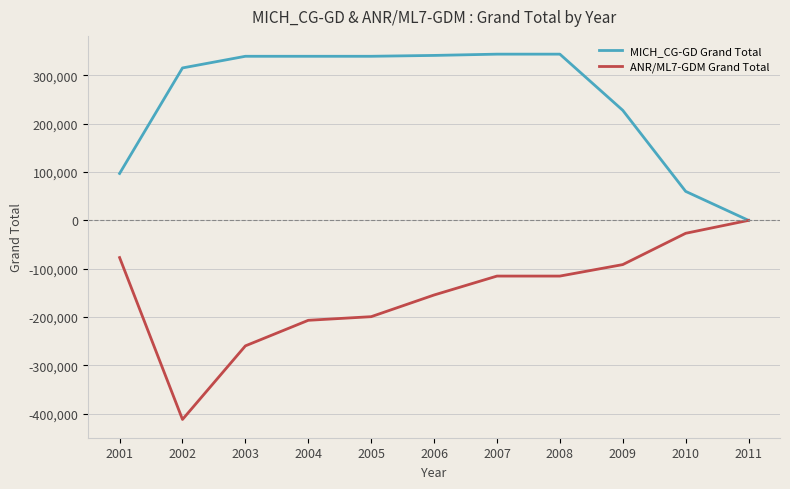

Count the number of data series in this chart.

2